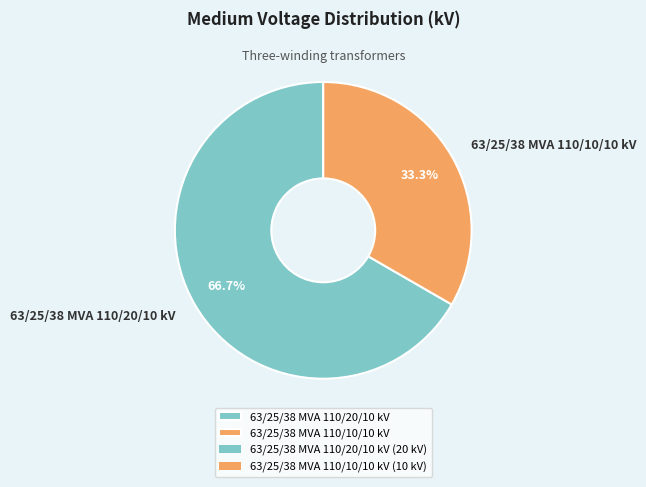

Which category has the smallest portion of the pie?

63/25/38 MVA 110/10/10 kV